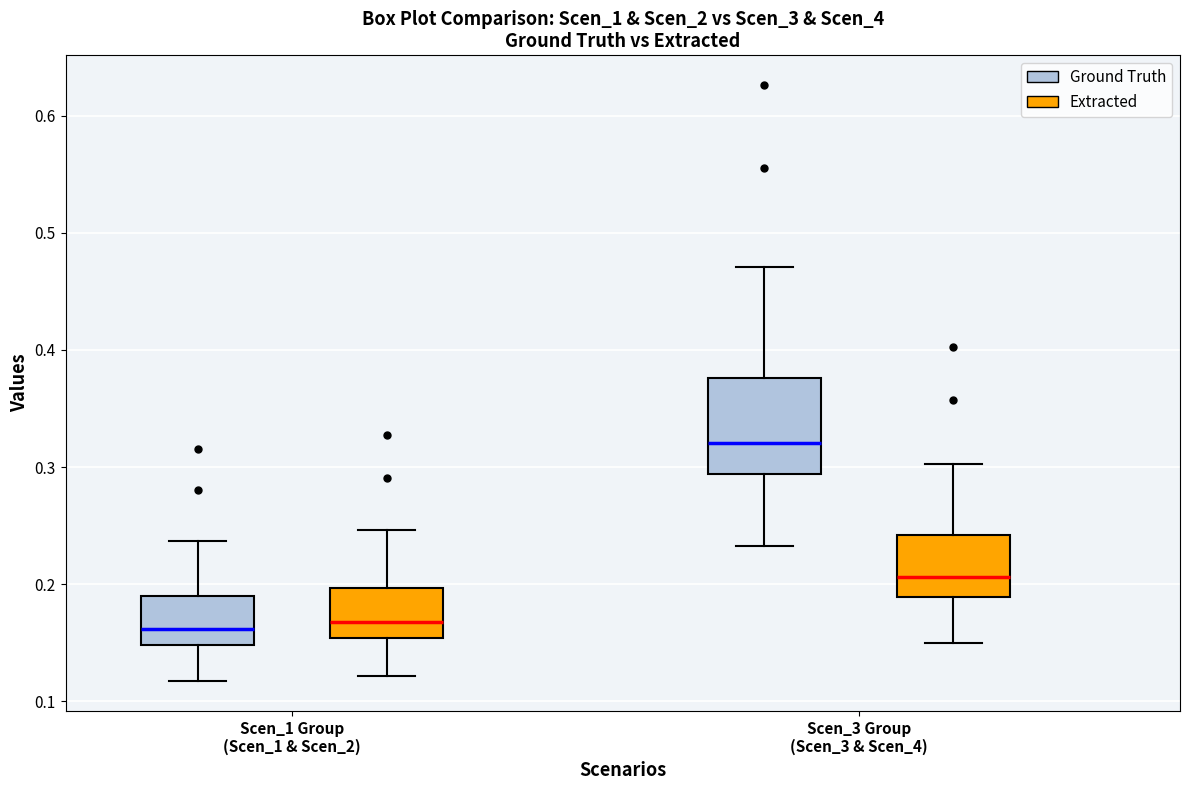

Reading left to right, transcribe this box plot: for each box, give where its median line is, the range the box spans, and where its two whiskers end, as read against the y-axis. The values are not printed on the chart, so give them approximately, as read against the axis.

Scen_1 Group (Scen_1 & Scen_2) (Ground Truth): median 0.16, box 0.15 to 0.19, whiskers 0.12 to 0.24
Scen_1 Group (Scen_1 & Scen_2) (Extracted): median 0.17, box 0.15 to 0.20, whiskers 0.12 to 0.25
Scen_3 Group (Scen_3 & Scen_4) (Ground Truth): median 0.32, box 0.29 to 0.38, whiskers 0.23 to 0.47
Scen_3 Group (Scen_3 & Scen_4) (Extracted): median 0.21, box 0.19 to 0.24, whiskers 0.15 to 0.30